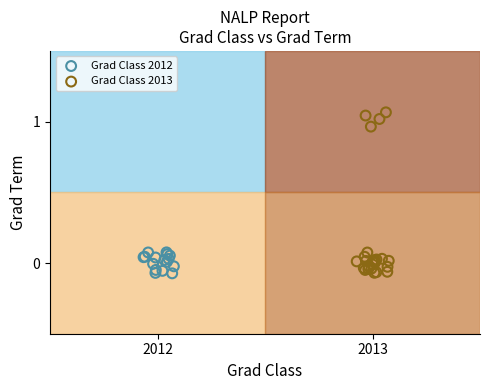

Which series contains the highest Y value?

Grad Class 2013